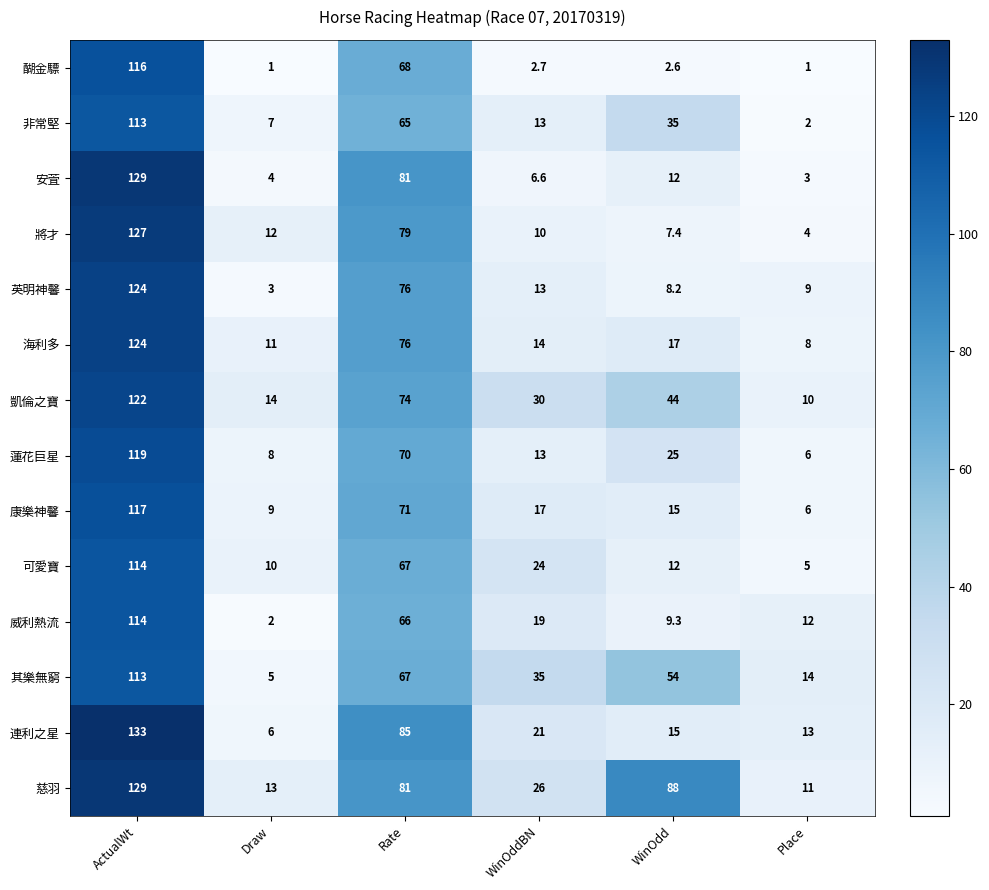

At how many categories does at least one series exceed 54?

3